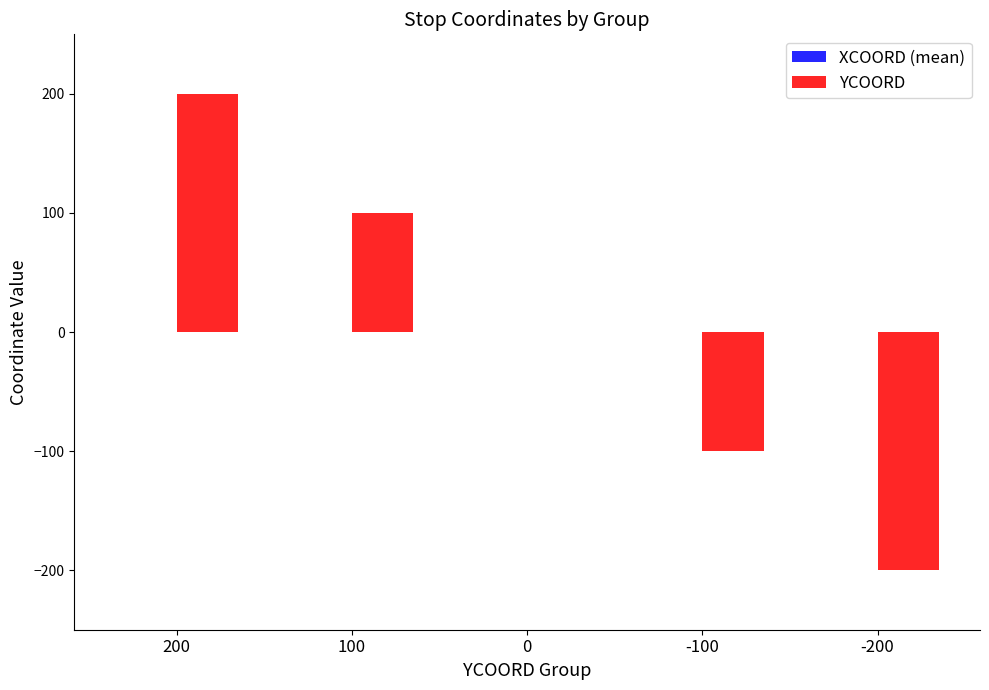

What is the change in value from 200 to -200?

-400